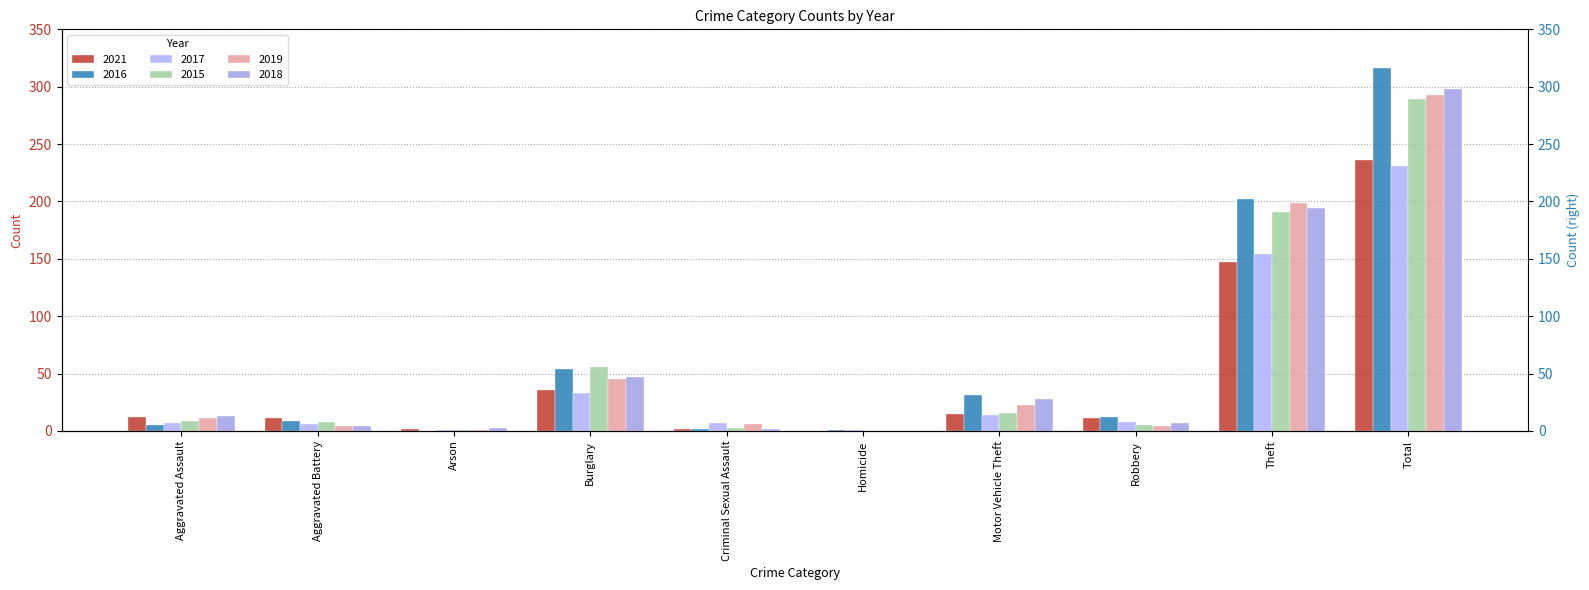

At how many categories does at least one series exceed 45?

3